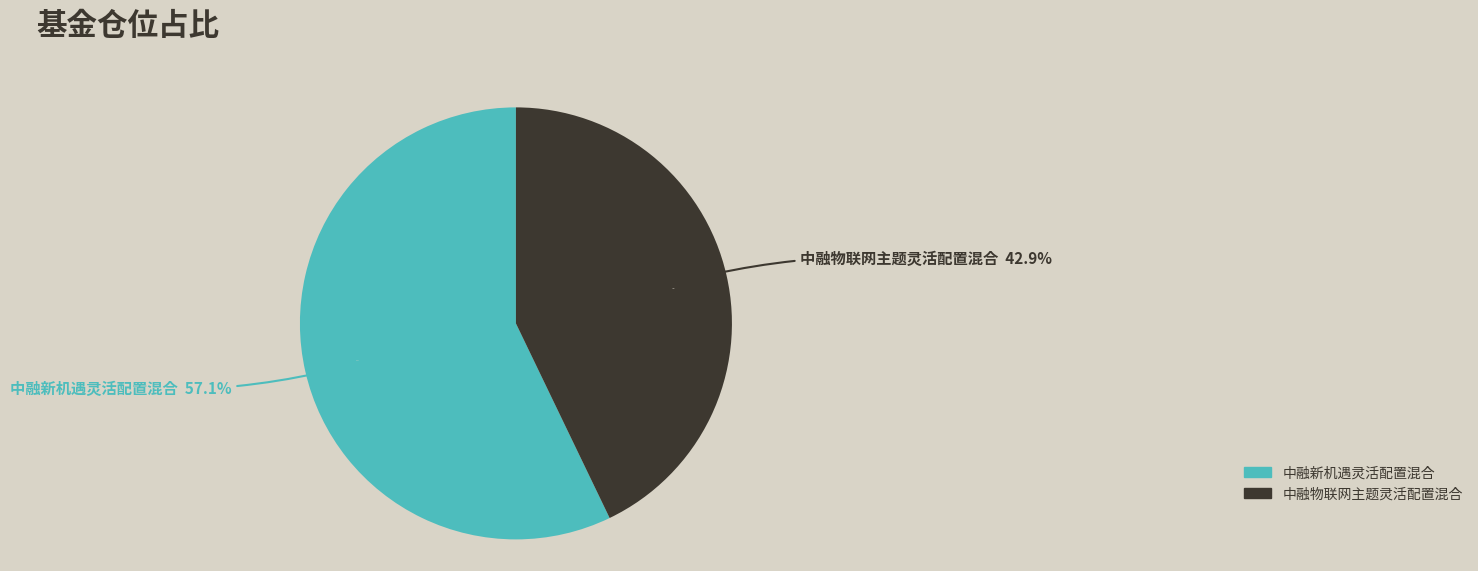

What is the smallest slice in the pie chart?

中融物联网主题灵活配置混合